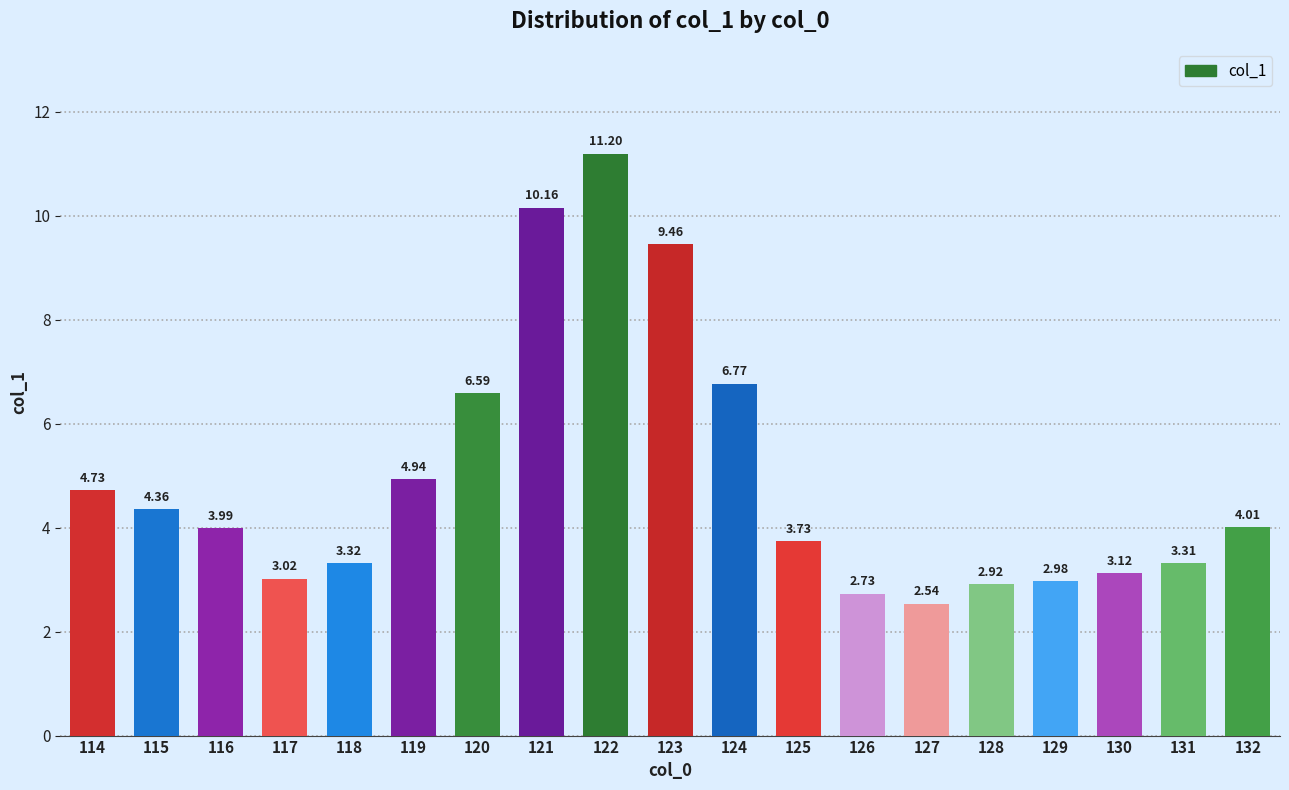

How many data points are above 3?

15